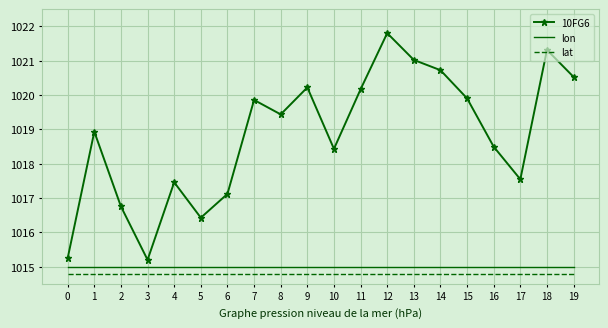

Reading left to right, list all the values displayed in this chart.

10FG6: 1015.2	1018.9	1016.8	1015.2	1017.5	1016.4	1017.1	1019.9	1019.4	1020.2	1018.4	1020.2	1021.8	1021.0	1020.7	1019.9	1018.5	1017.5	1021.3	1020.5
lon: 1015.0	1015.0	1015.0	1015.0	1015.0	1015.0	1015.0	1015.0	1015.0	1015.0	1015.0	1015.0	1015.0	1015.0	1015.0	1015.0	1015.0	1015.0	1015.0	1015.0
lat: 1014.8	1014.8	1014.8	1014.8	1014.8	1014.8	1014.8	1014.8	1014.8	1014.8	1014.8	1014.8	1014.8	1014.8	1014.8	1014.8	1014.8	1014.8	1014.8	1014.8